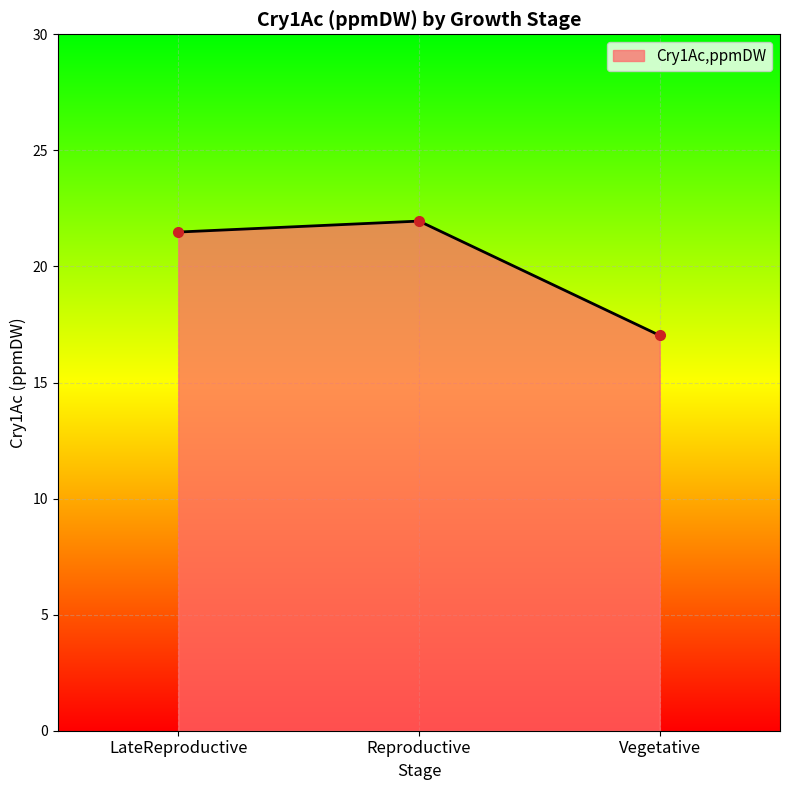

What is the ratio of the value at Reproductive to the value at LateReproductive?

1.0